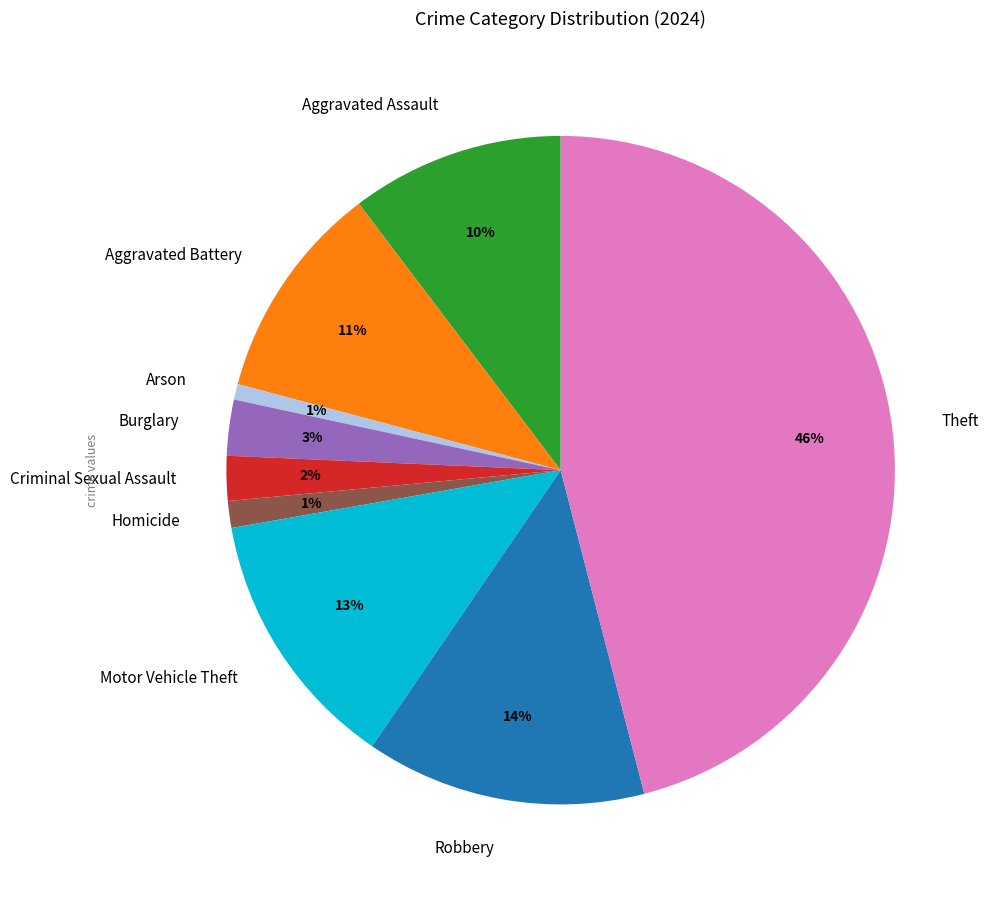

Does Aggravated Assault account for over 50% of the chart?

No